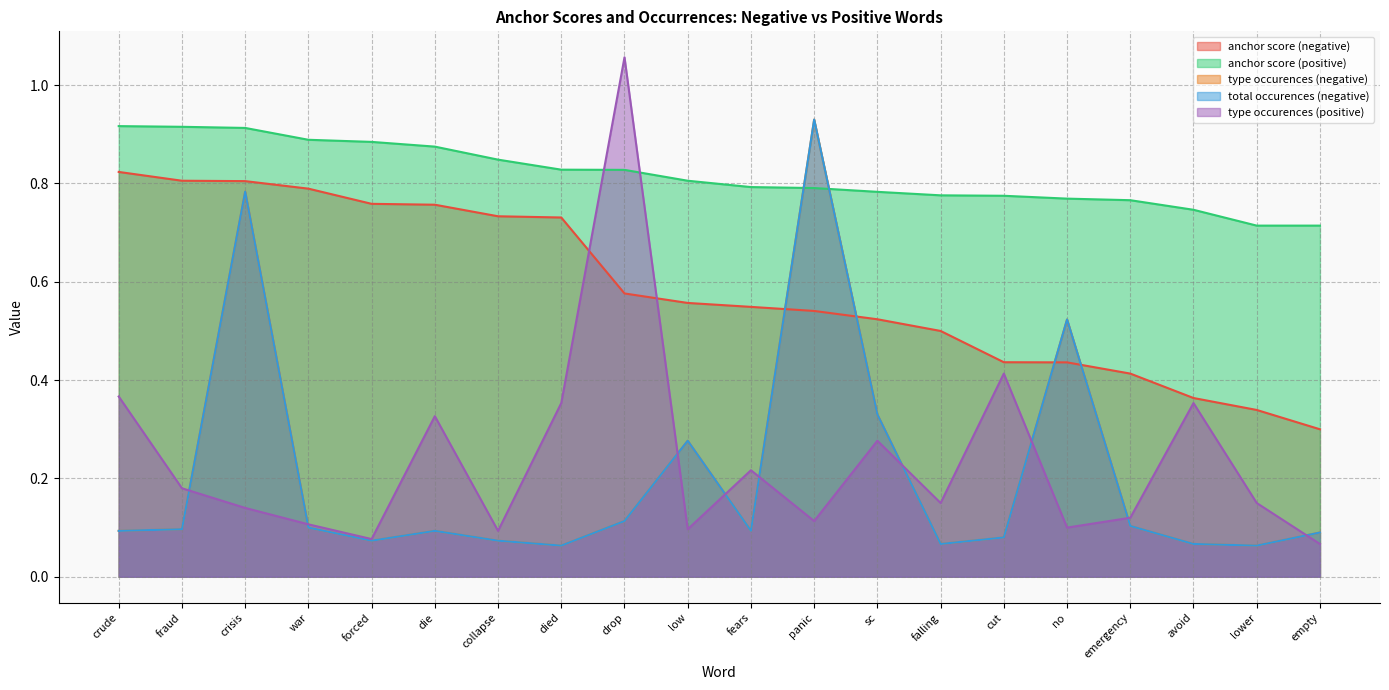

How many intersections are there between type occurences (positive) and total occurences (negative)?

9